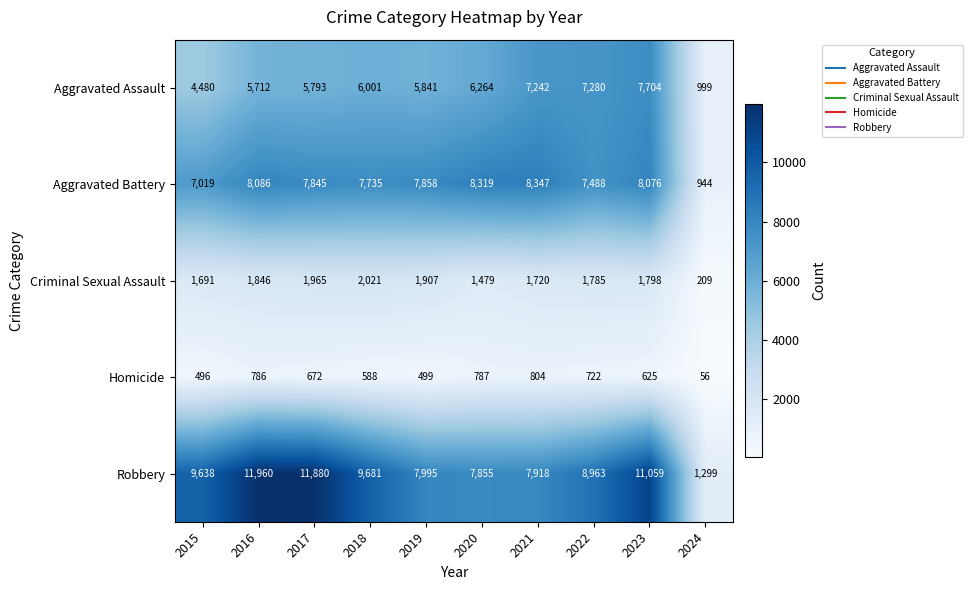

True or false: Homicide has a value of 496 at 2015.

True